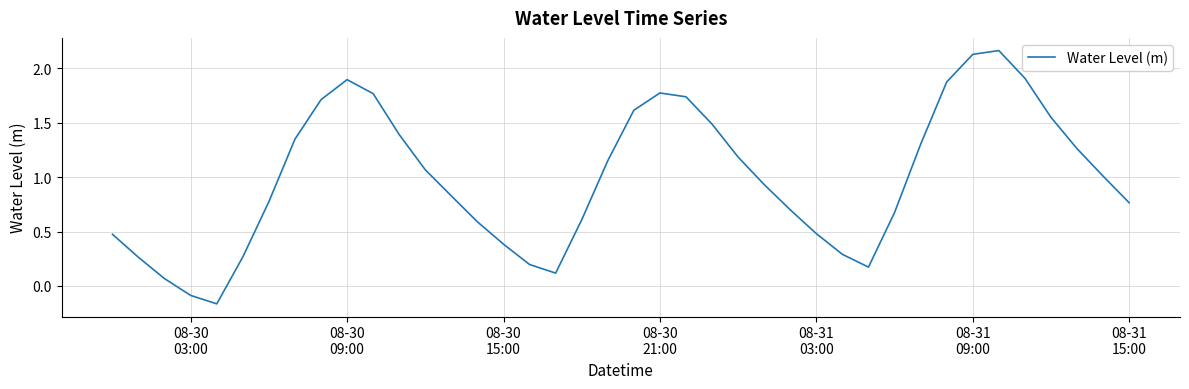

What is the difference between the maximum and minimum values?

2.3